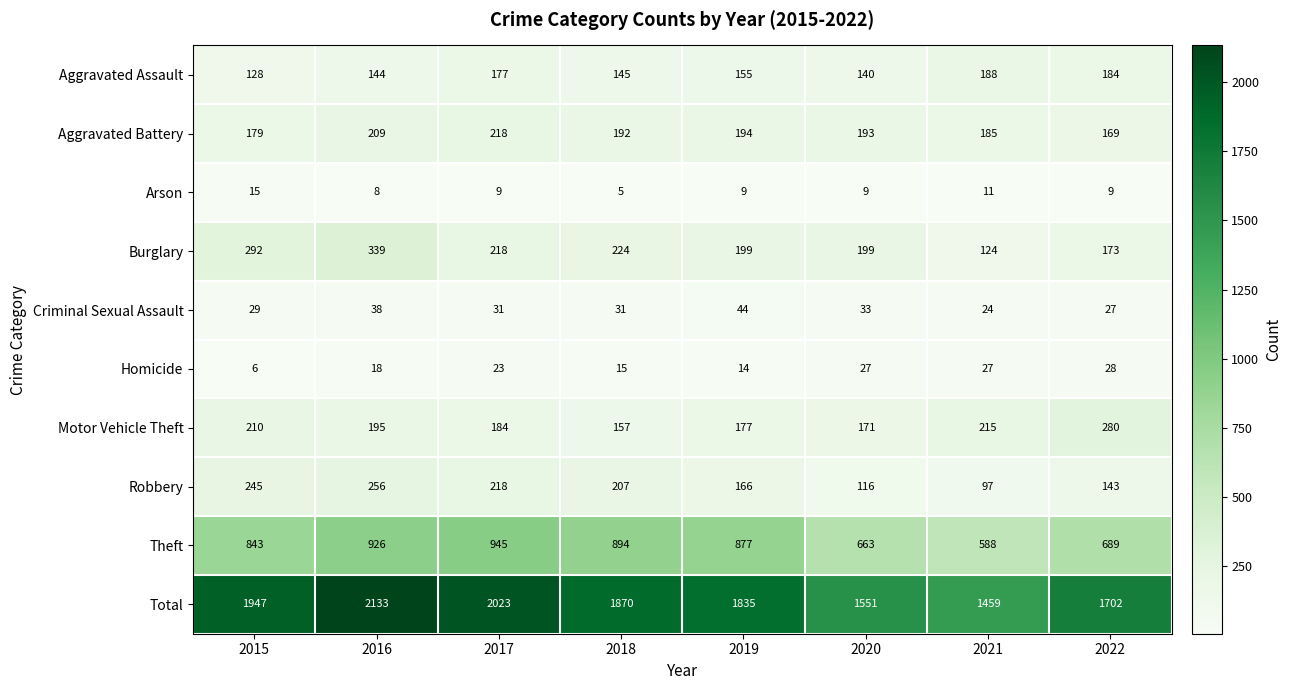

Which series has the widest spread of values?

Total